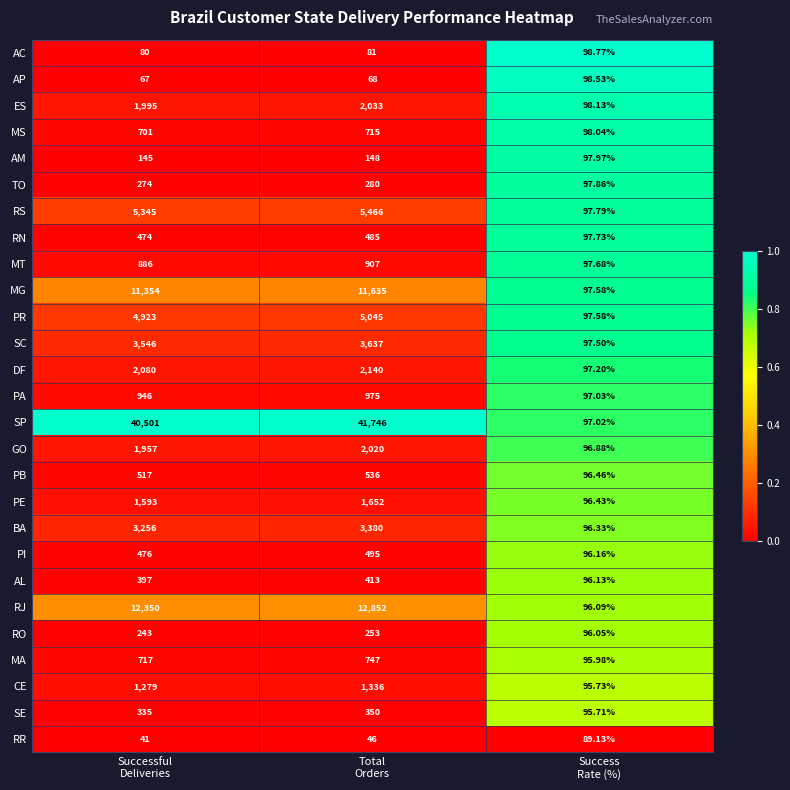

Which series has the largest total across all categories?

SP